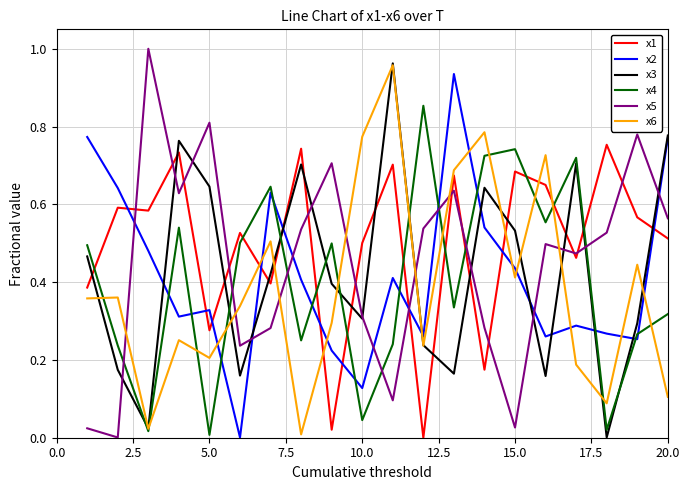

True or false: x1 and x6 intersect in this chart.

True